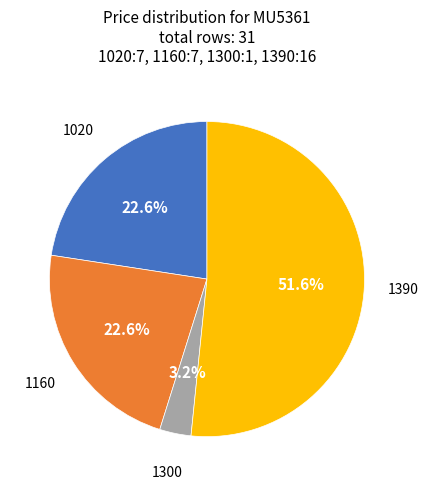

To the nearest percent, what is the difference between the largest and smallest slice percentages?

48%